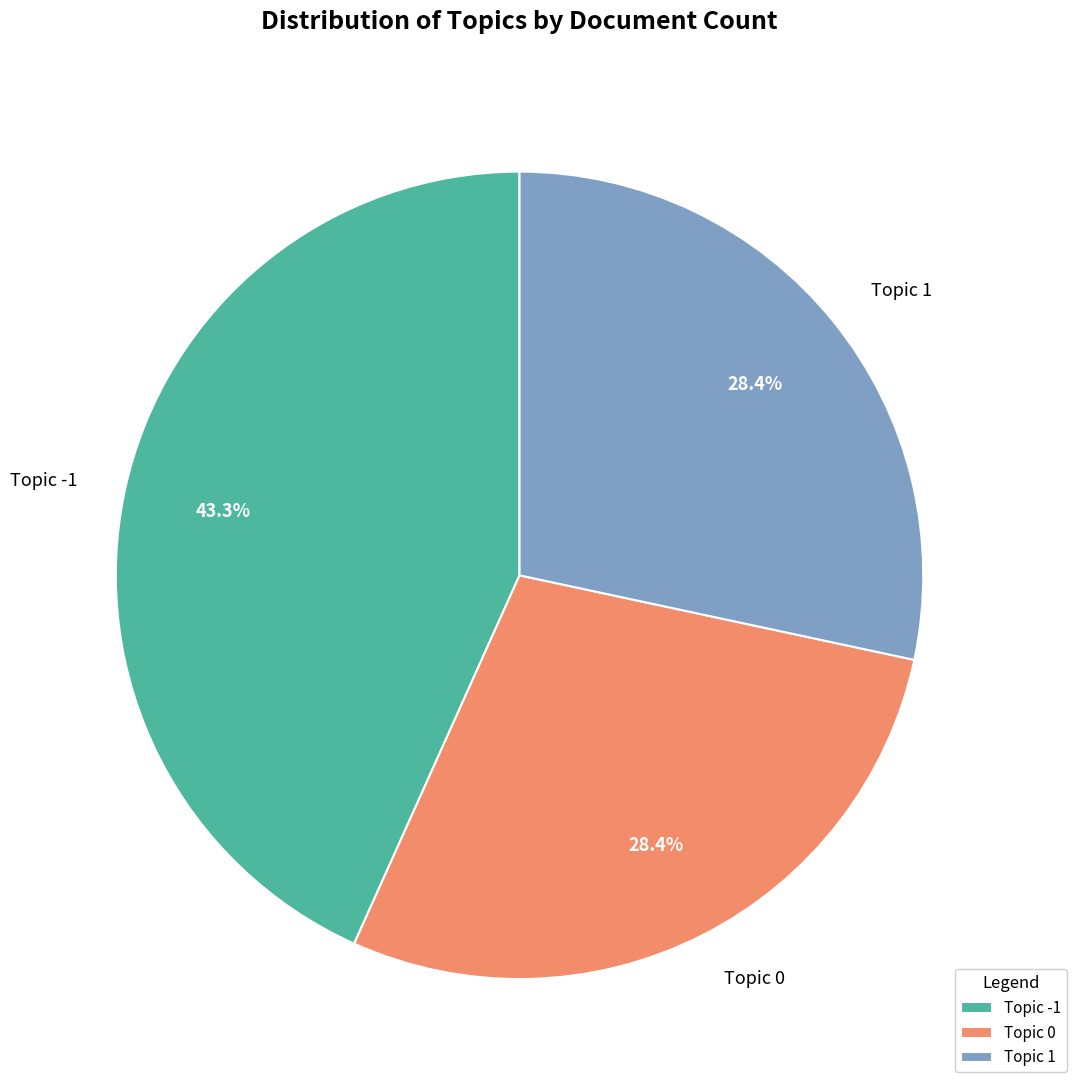

Does Topic 0 represent more than half of the total?

No